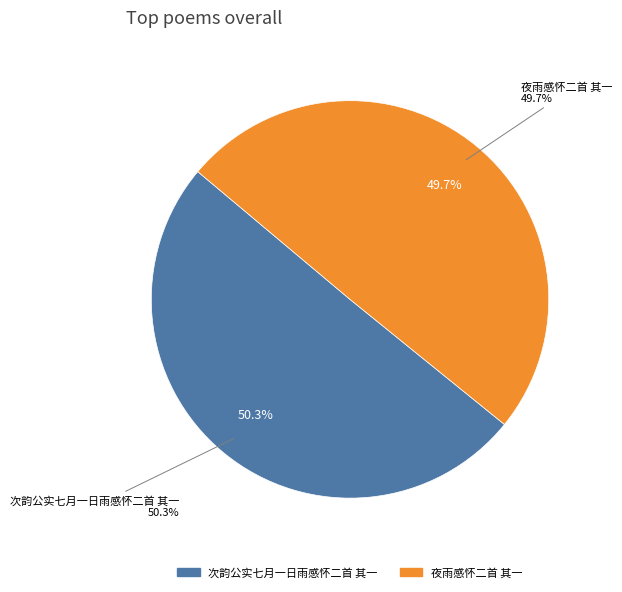

To the nearest percent, what is the difference between the largest and smallest slice percentages?

1%